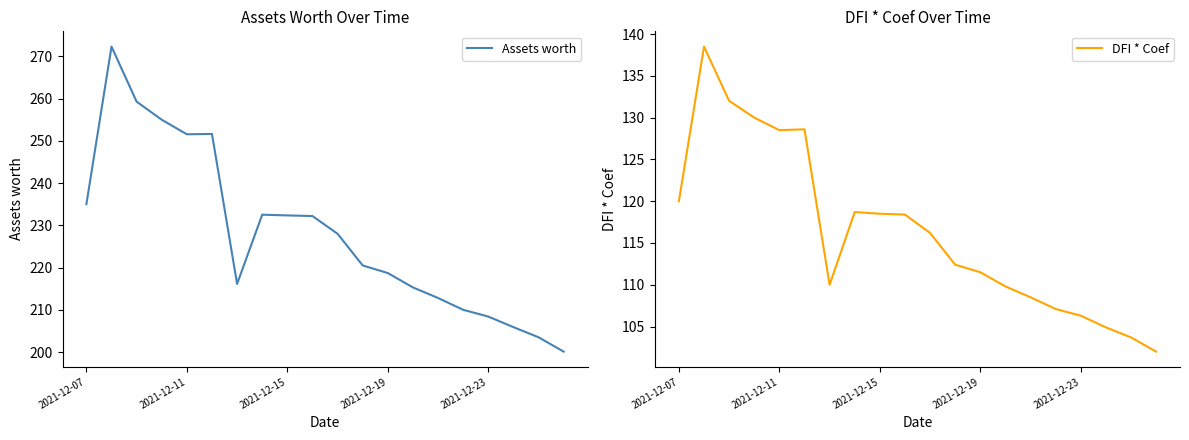

Which series has the widest spread of values?

Assets worth